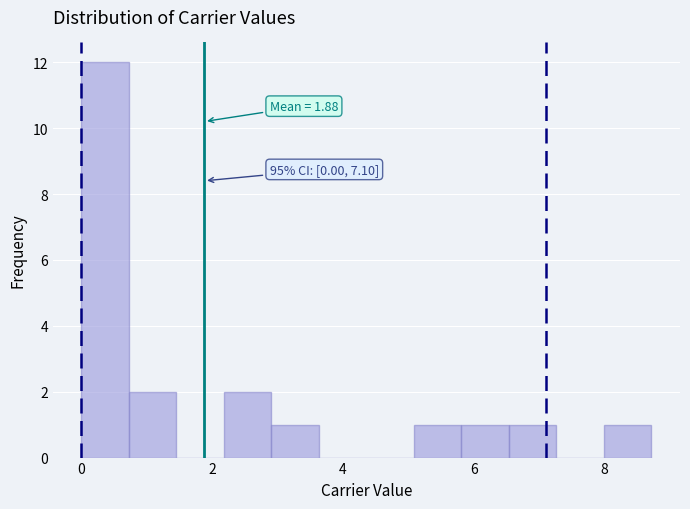

Around what value on the x-axis is the tallest bar? Give the approximate position of its centre, as read against the axis.

0.4